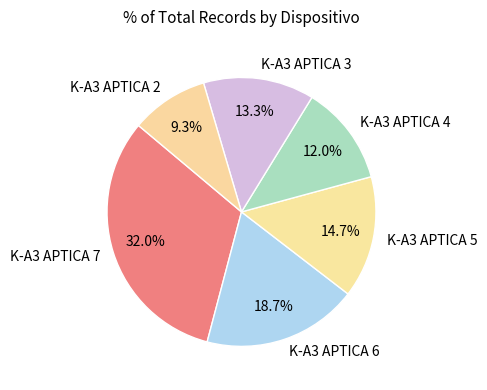

Between K-A3 APTICA 2 and K-A3 APTICA 5, which is larger?

K-A3 APTICA 5